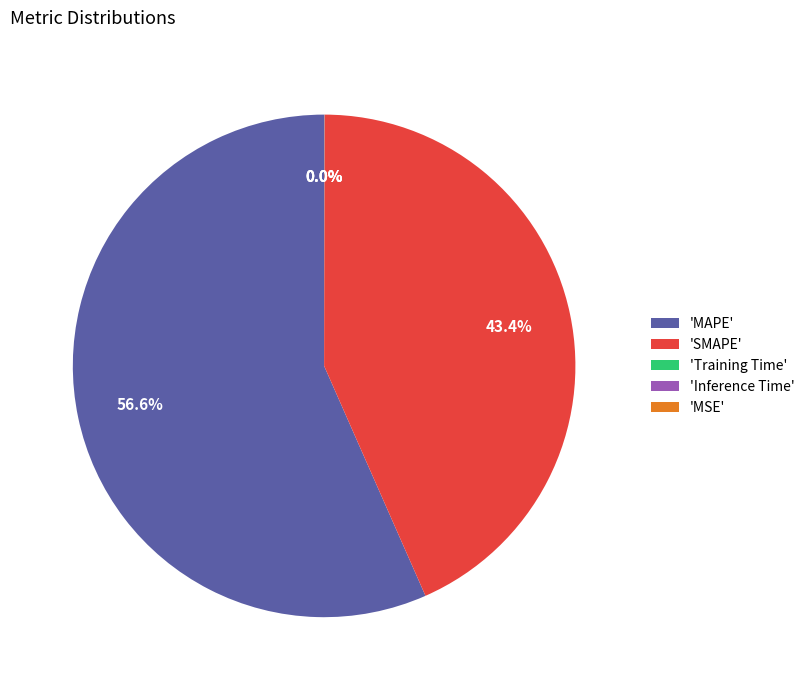

Which slice is the largest?

'MAPE'